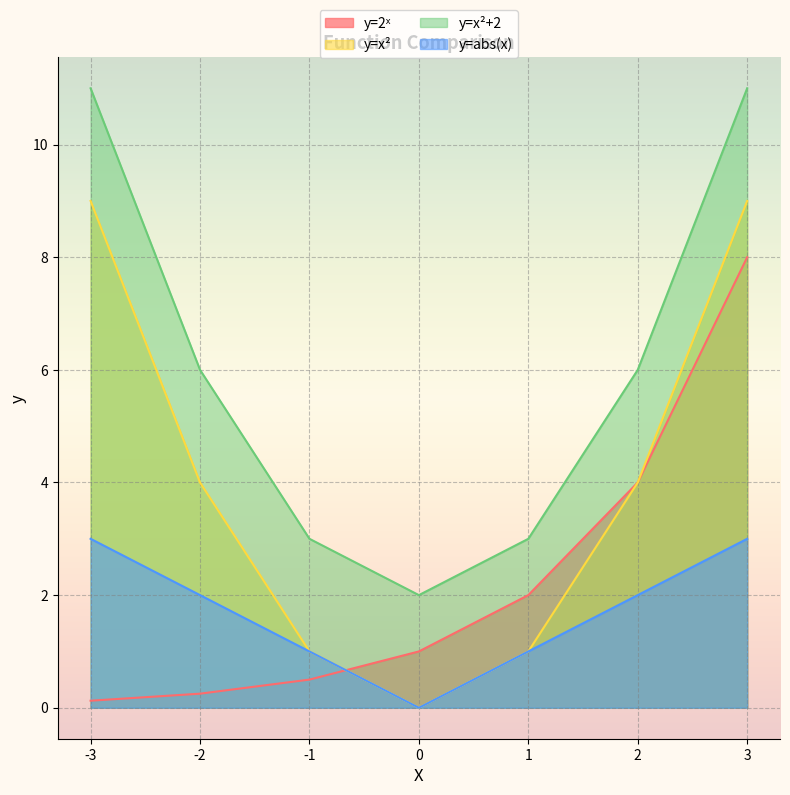

Reading right to left, extract all data points from this chart.

y=2ˣ: 3=8.0	2=4.0	1=2.0	0=1.0	-1=0.5	-2=0.2	-3=0.1
y=x²: 3=9.0	2=4.0	1=1.0	0=0.0	-1=1.0	-2=4.0	-3=9.0
y=x²+2: 3=11.0	2=6.0	1=3.0	0=2.0	-1=3.0	-2=6.0	-3=11.0
y=abs(x): 3=3.0	2=2.0	1=1.0	0=0.0	-1=1.0	-2=2.0	-3=3.0